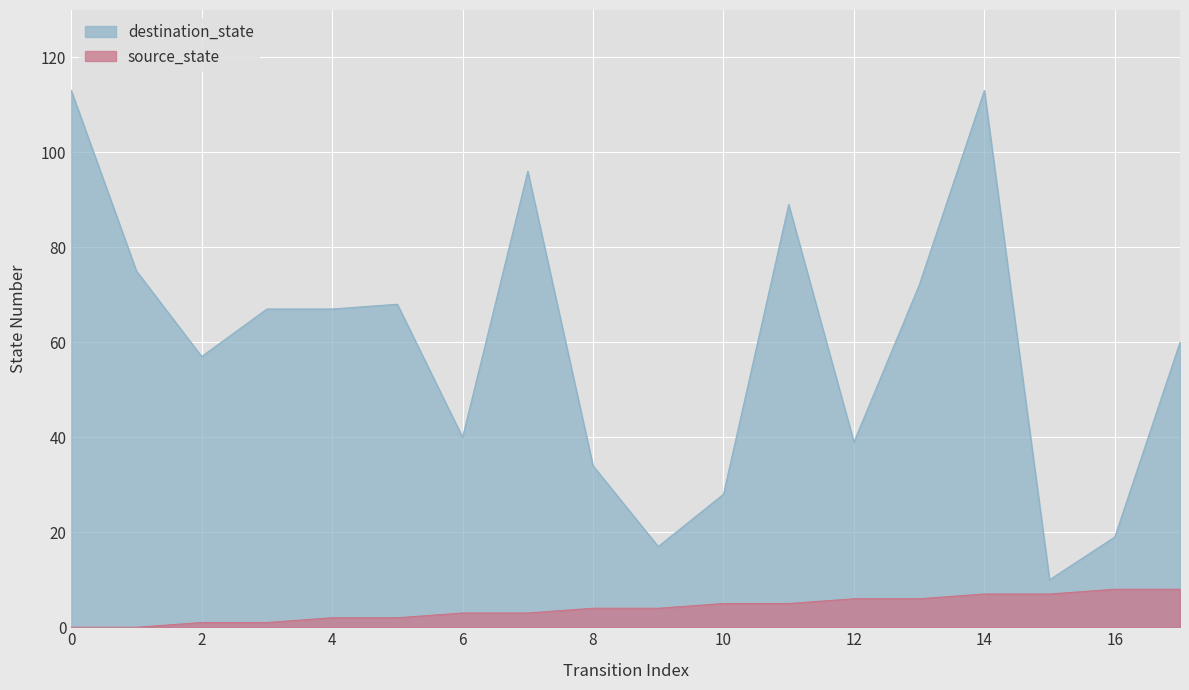

What is the value of the source_state point at the 9th from the left?

4